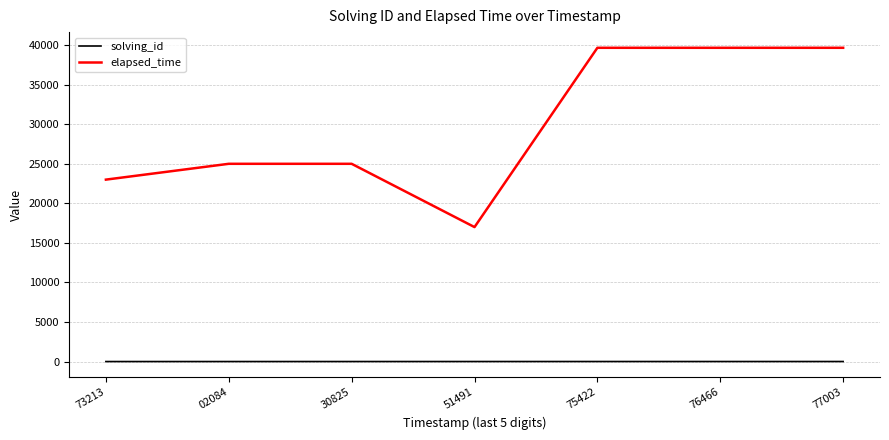

How many values in the solving_id series are below 4?

3